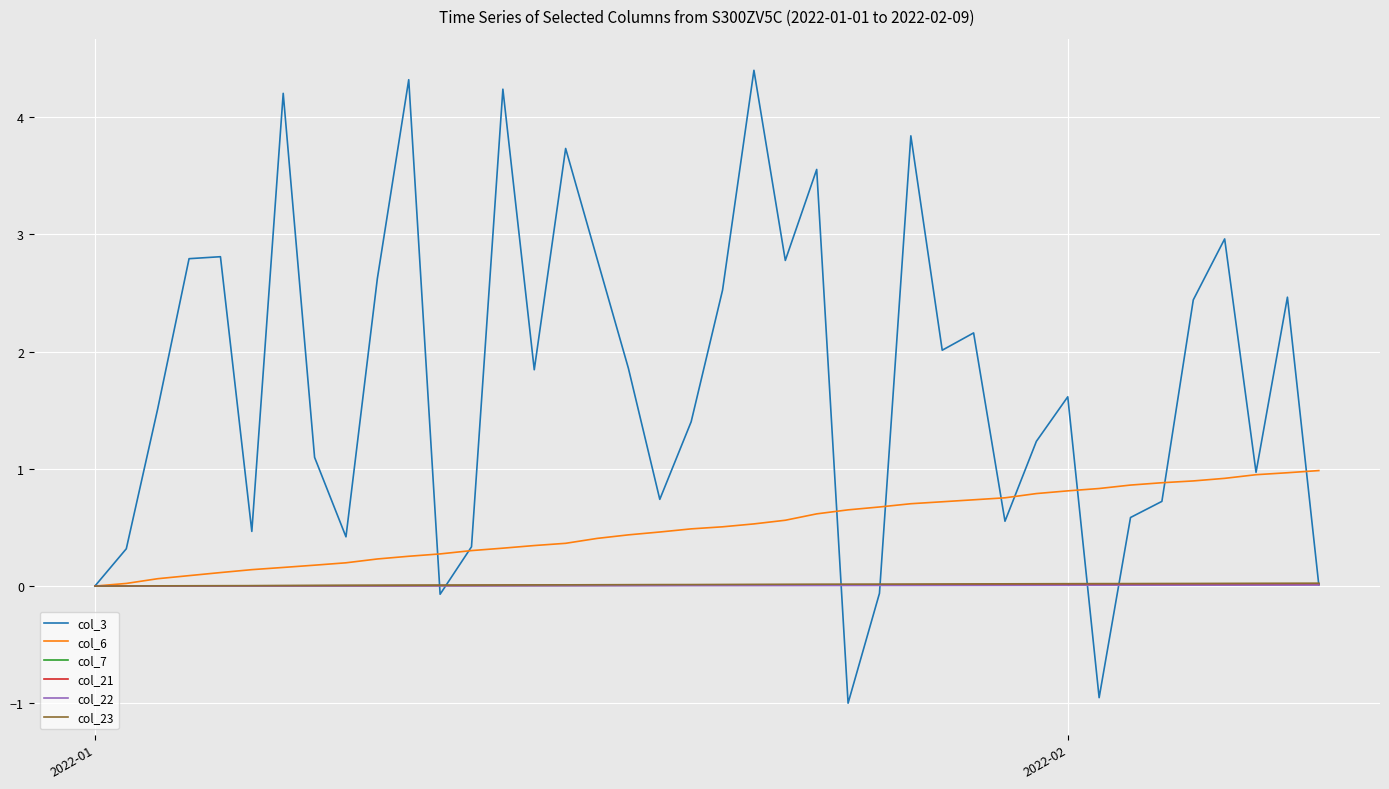

Which series has the largest range (max minus min)?

col_3